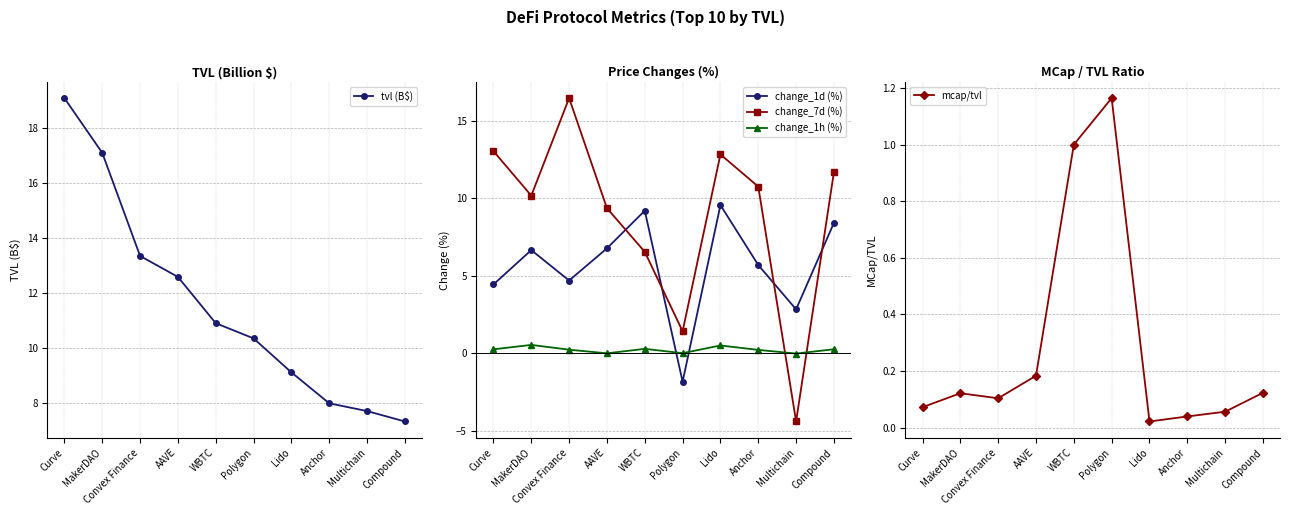

What is the sum of the mcap/tvl values at WBTC and Anchor?

1.0